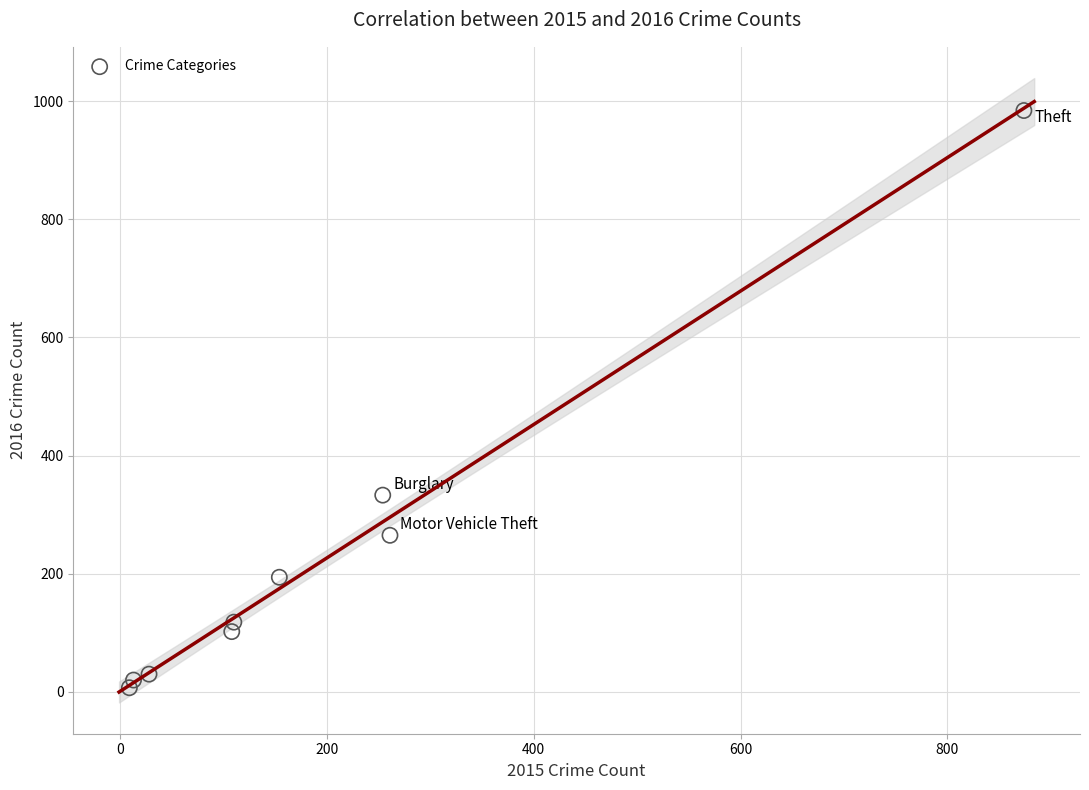

What is the range of Y values (max minus min)?

977